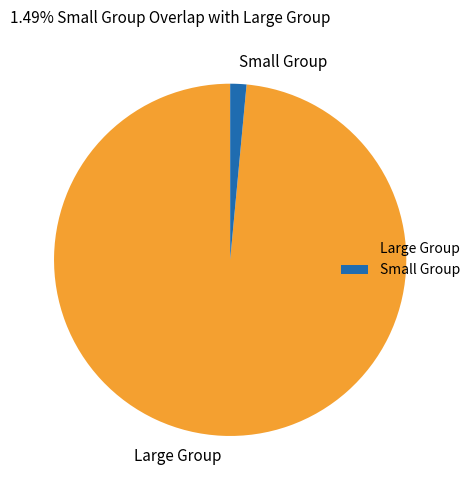

Combined, do Large Group and Small Group account for over 50%?

Yes